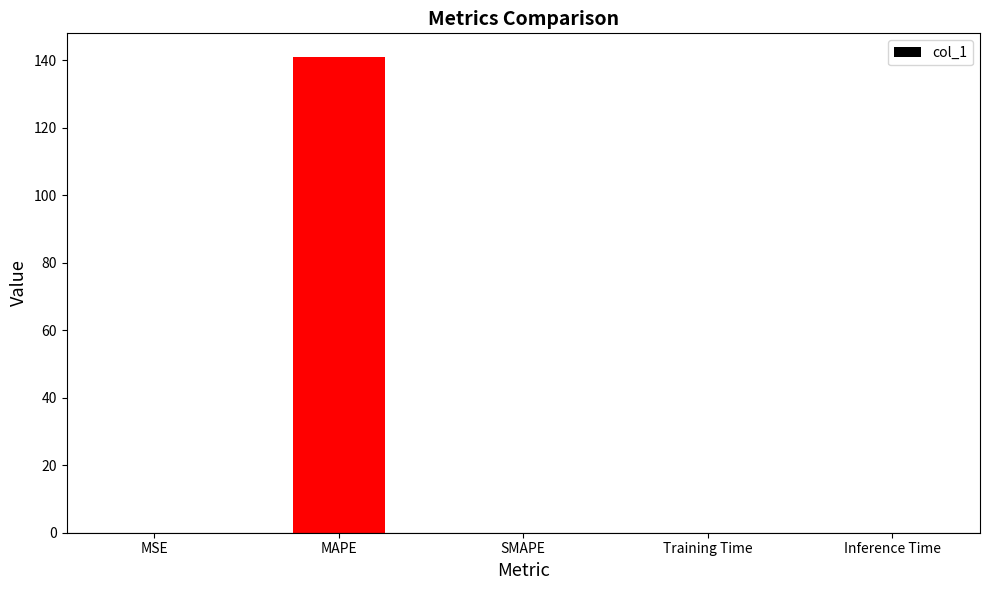

What is the sum of all values?

141.0